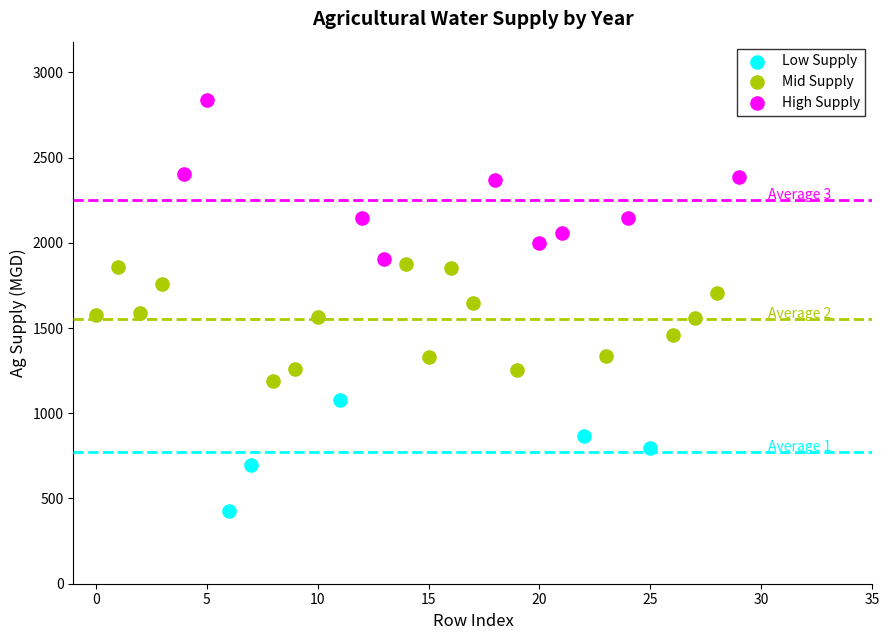

Which series contains the lowest Y value?

Low Supply